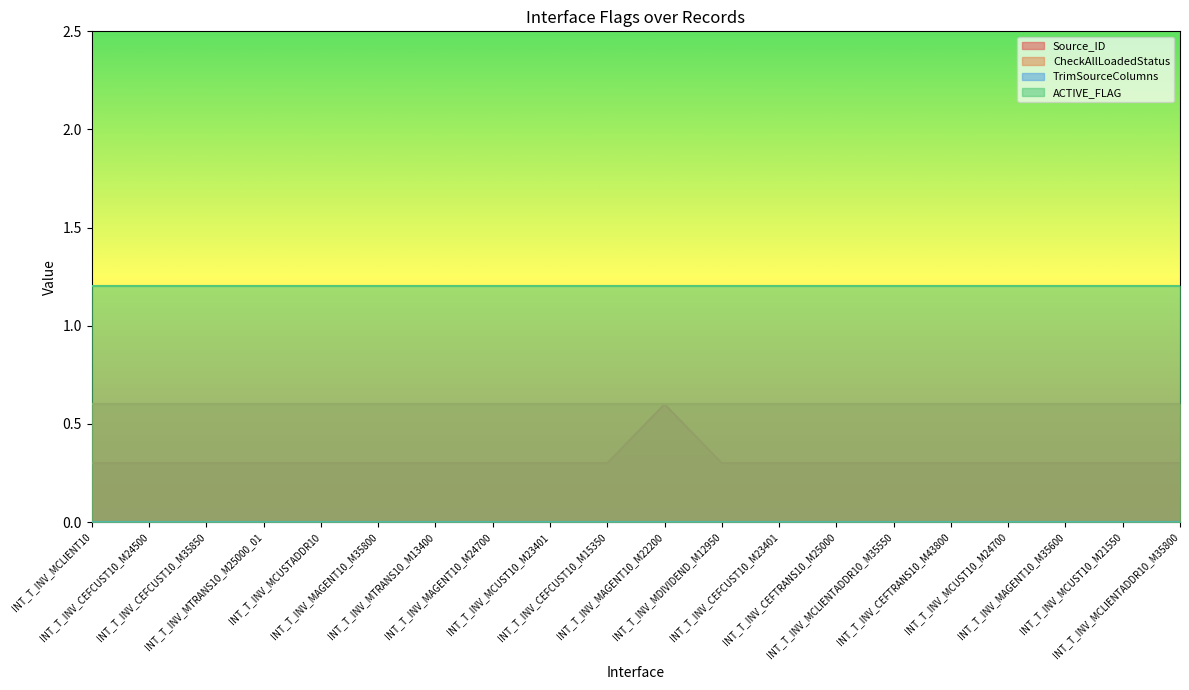

Between INT_T_INV_MTRANS10_M25000_01 and INT_T_INV_MCLIENT10, which is larger?

INT_T_INV_MTRANS10_M25000_01